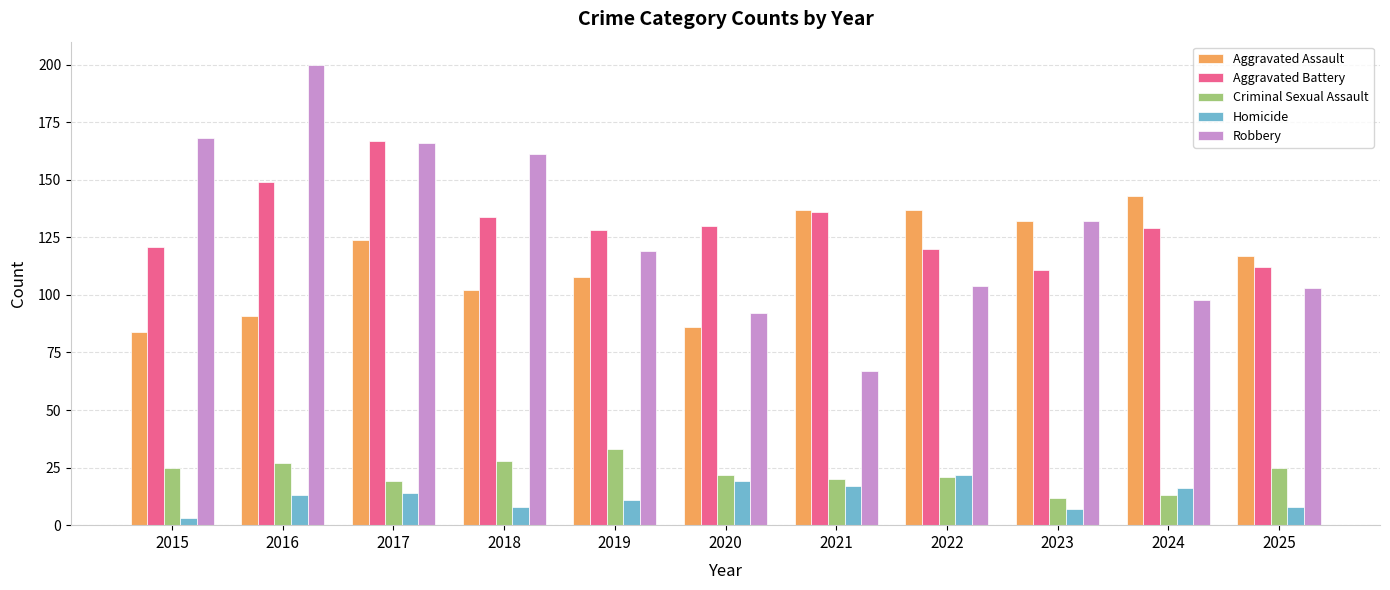

What is the average value of the Criminal Sexual Assault series?

22